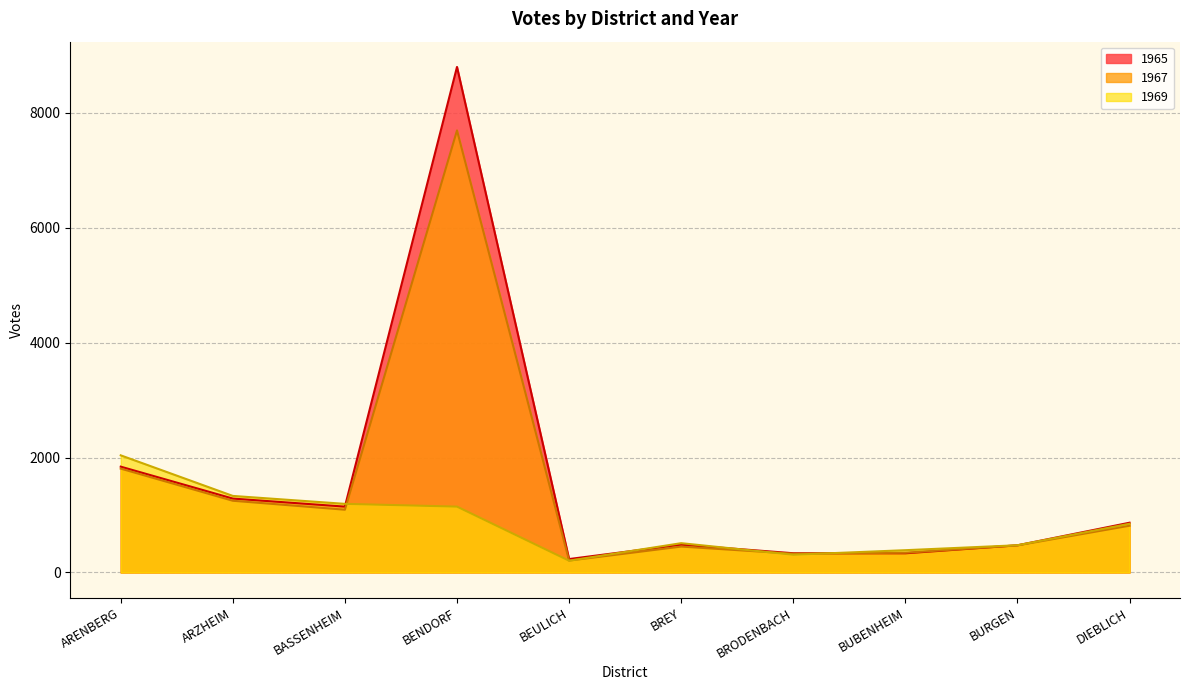

What is the spread (max minus min) of values at BENDORF?

7648